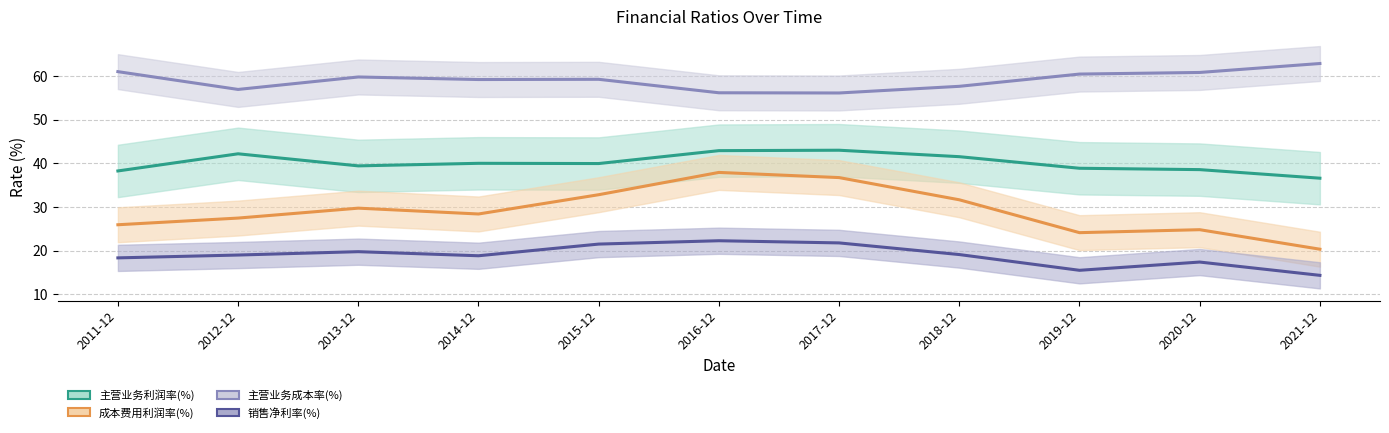

What value does the 成本费用利润率(%) series have at 2018-12?

31.7